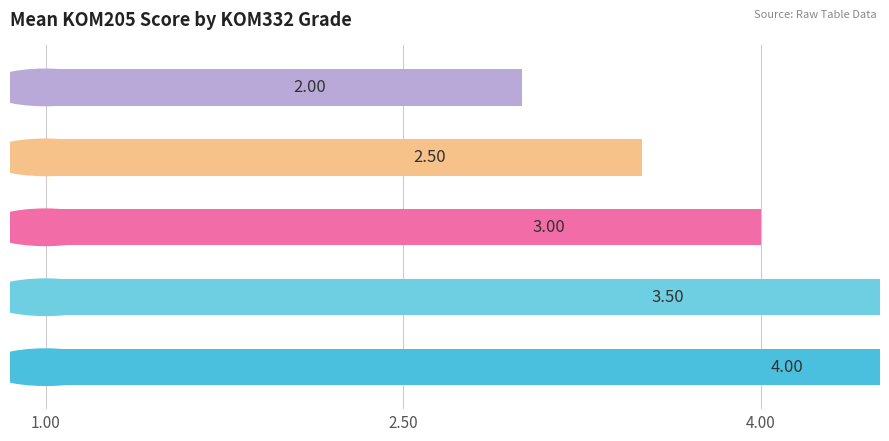

Where is the data nearest to the value 3?

B